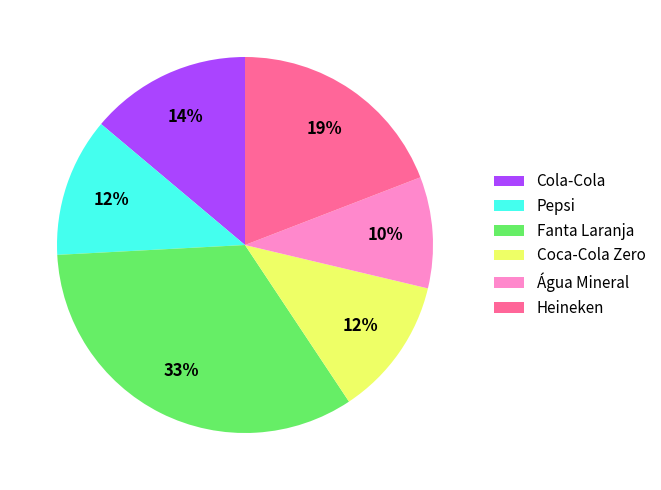

How many segments does this pie chart have?

6